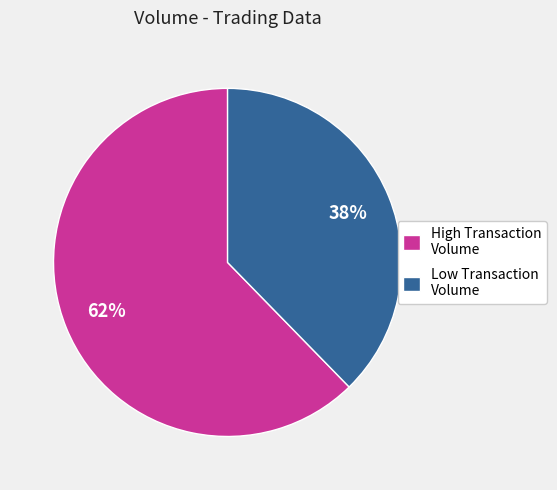

How many segments does this pie chart have?

2